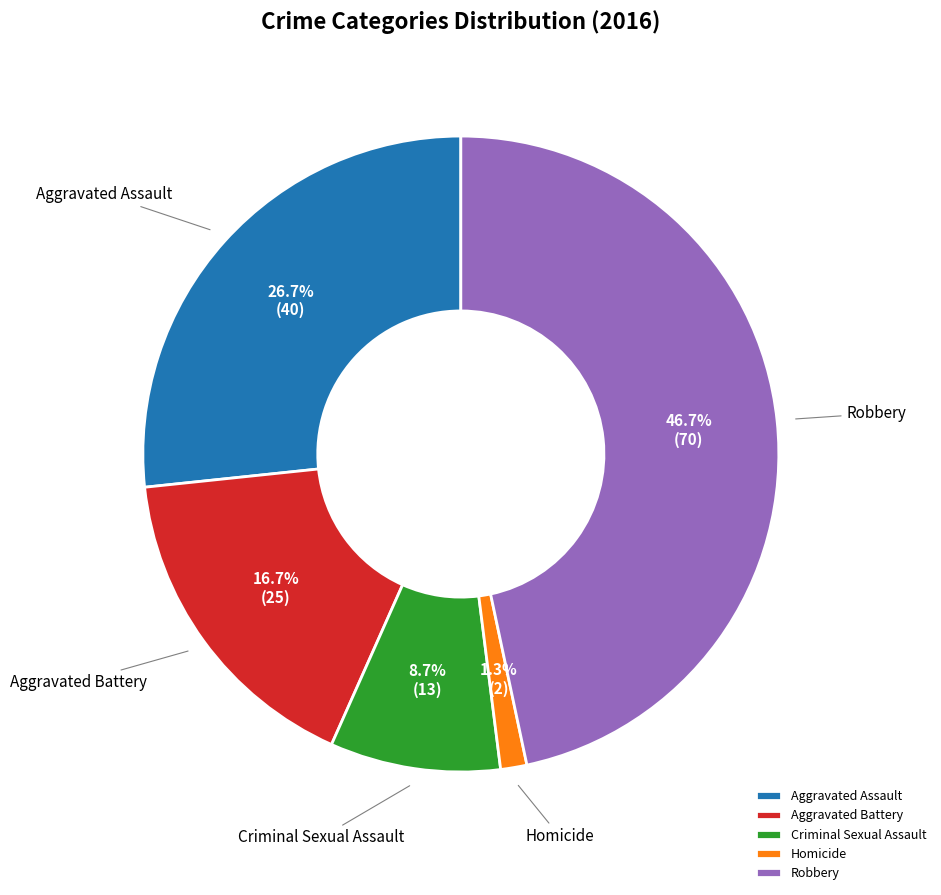

To the nearest percent, what is the difference between the Homicide and Robbery slice percentages?

45%